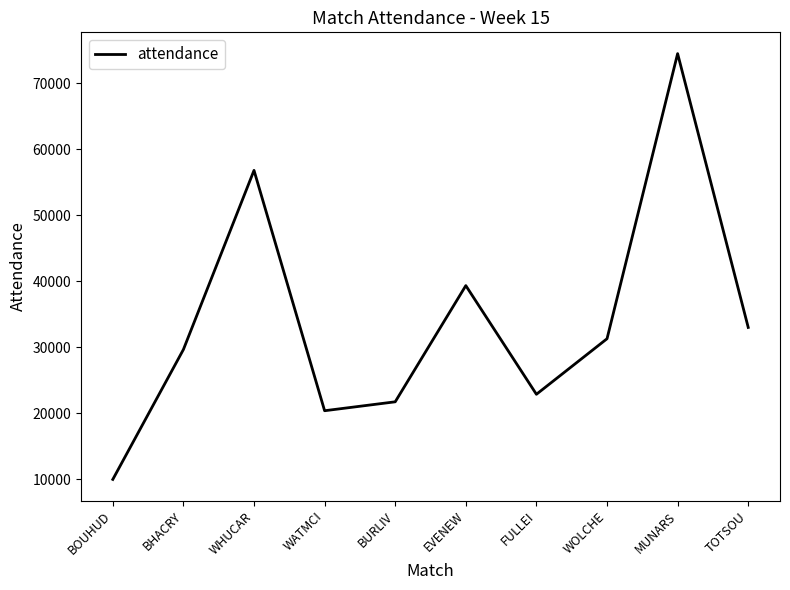

Where does the data first go above 31300?

WHUCAR